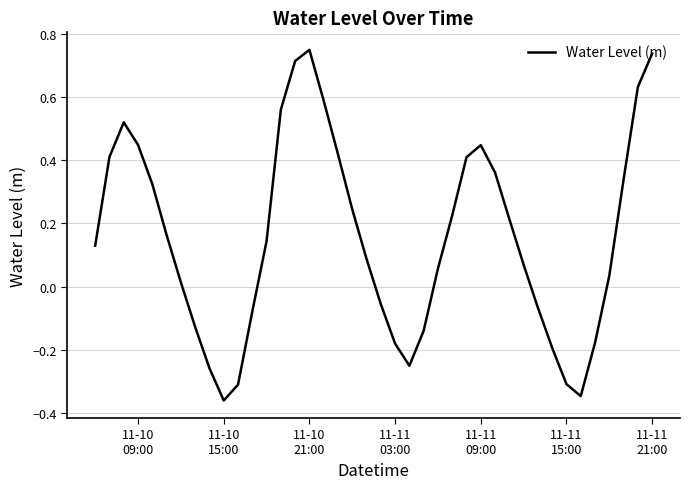

What is the difference between the maximum and minimum values?

1.1